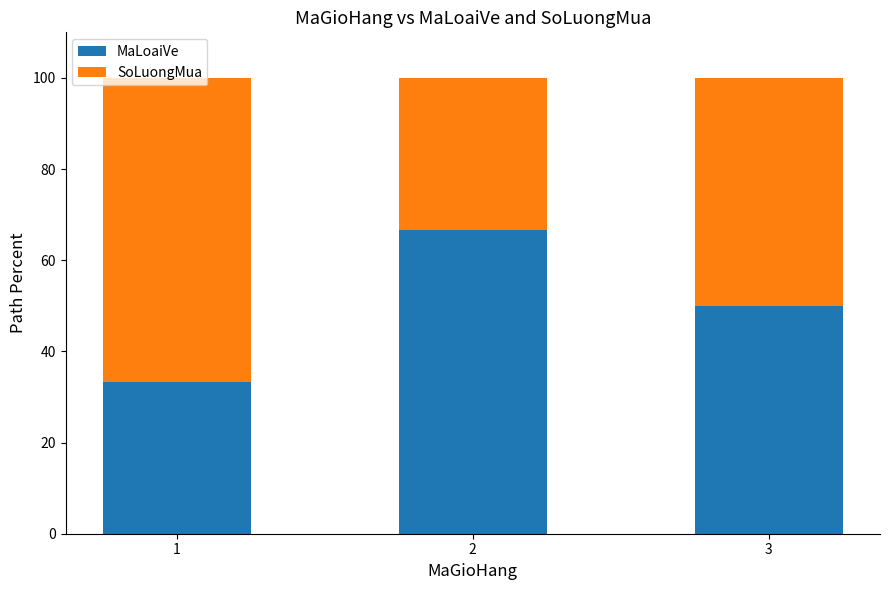

What is the difference between the MaLoaiVe values at 1 and 3?

16.7